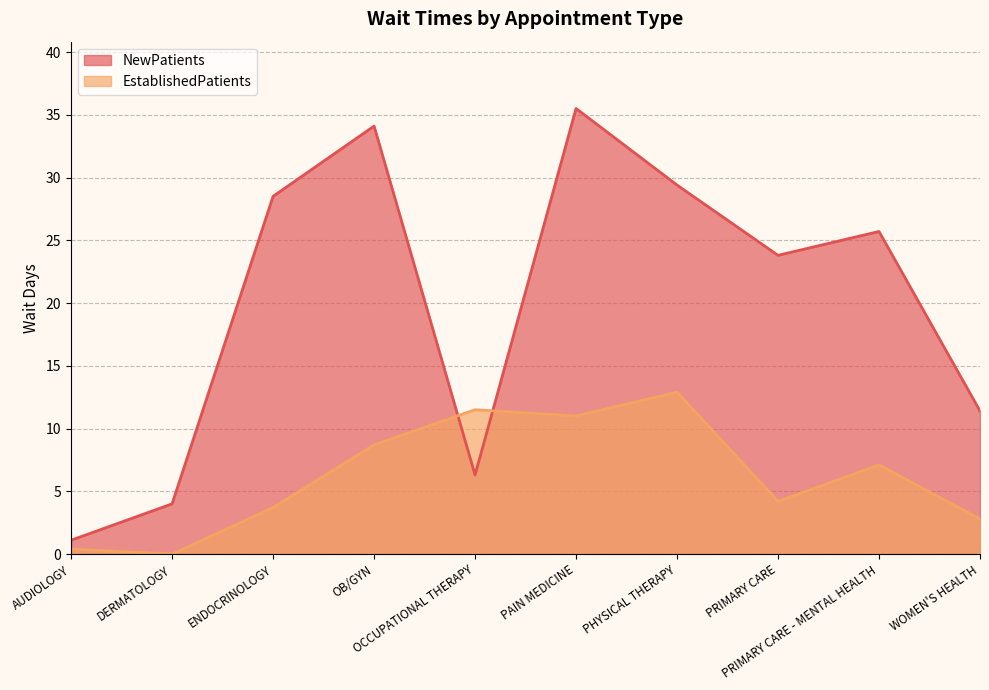

Which series changed the most between PAIN MEDICINE and PHYSICAL THERAPY?

NewPatients